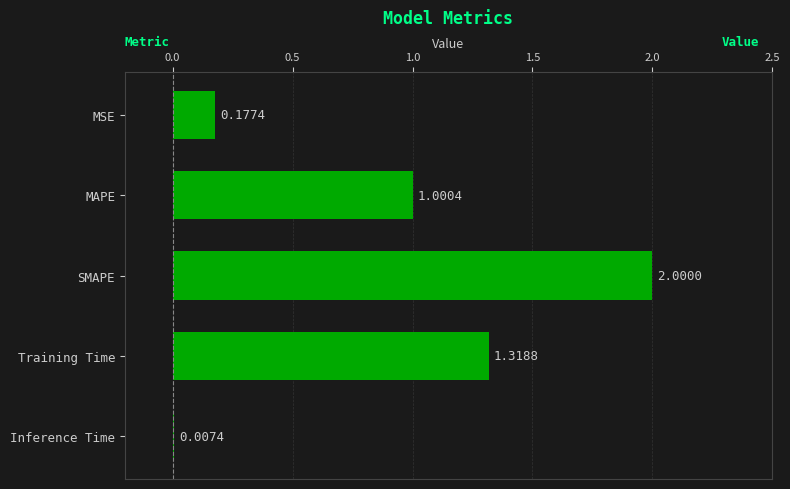

How many categories are shown in the chart?

5